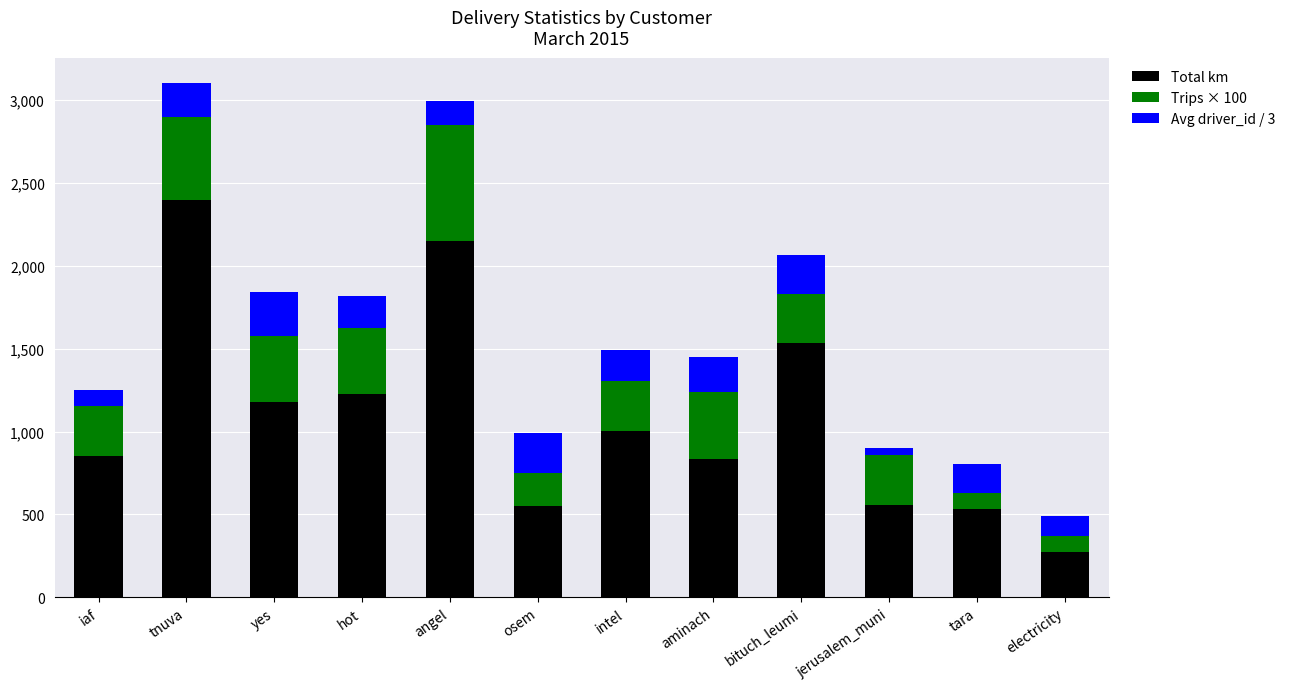

What is the total value across all series at angel?

2991.8